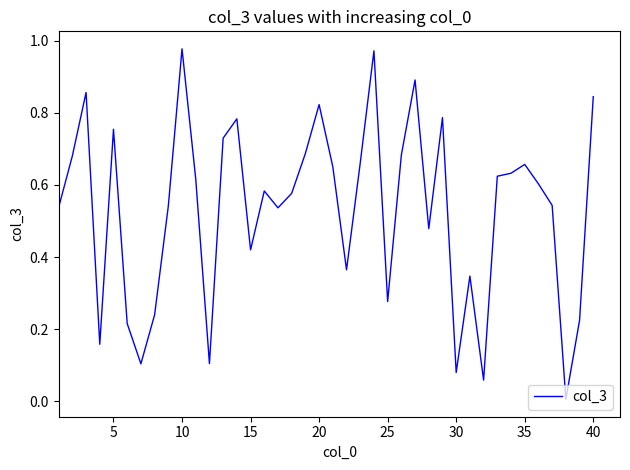

How many lines are shown in the chart?

1